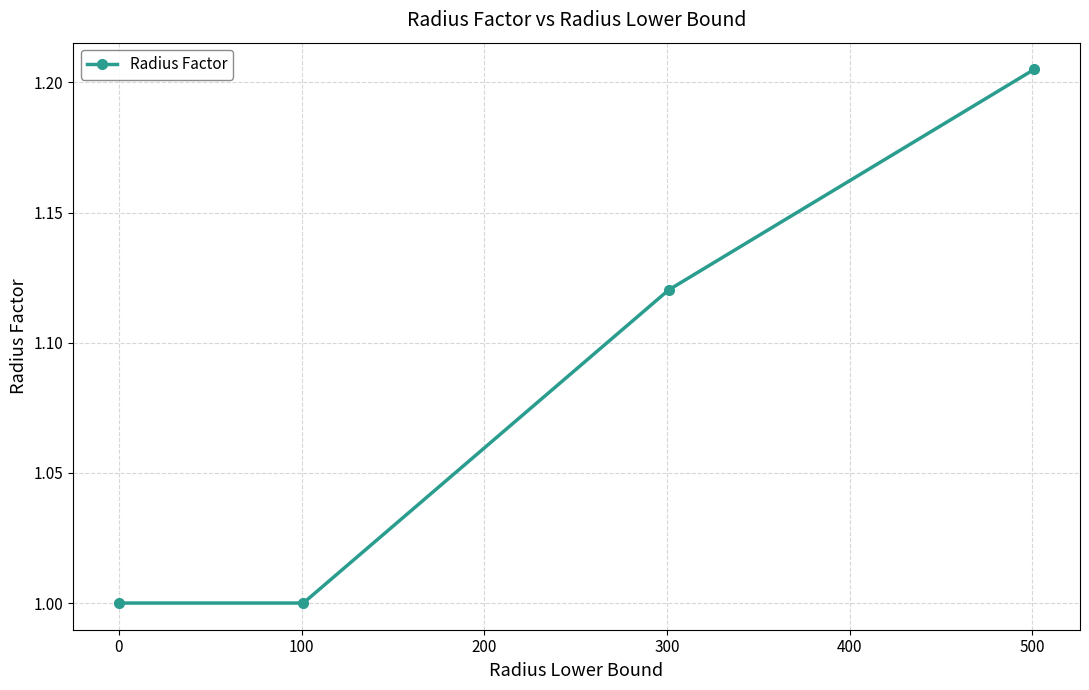

What is the smallest value displayed?

1.0